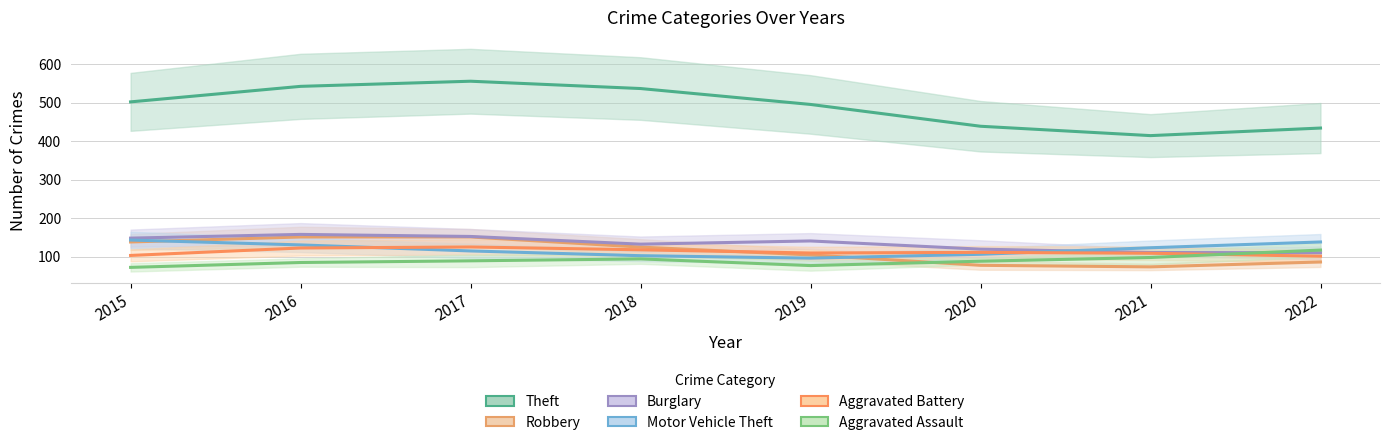

True or false: Aggravated Battery and Theft cross at least once.

False